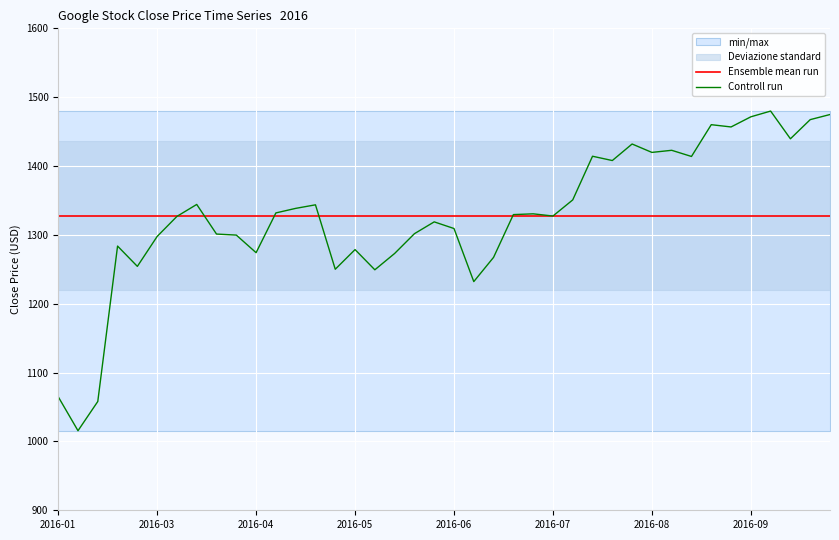

What is the value of the Ensemble mean run point at the 2nd from the left?

1327.8